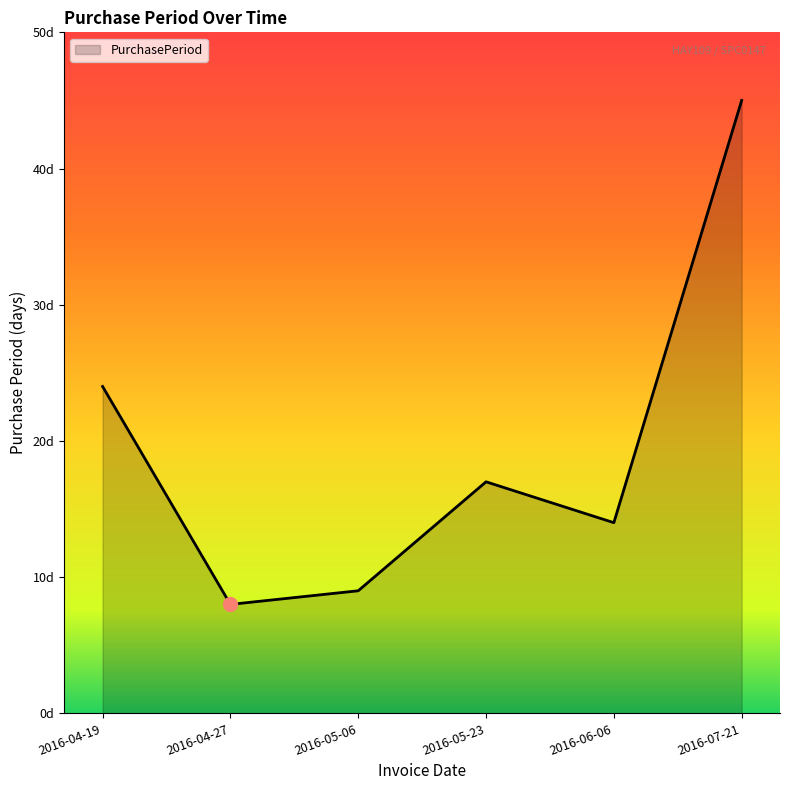

Does the chart have visible grid lines?

No